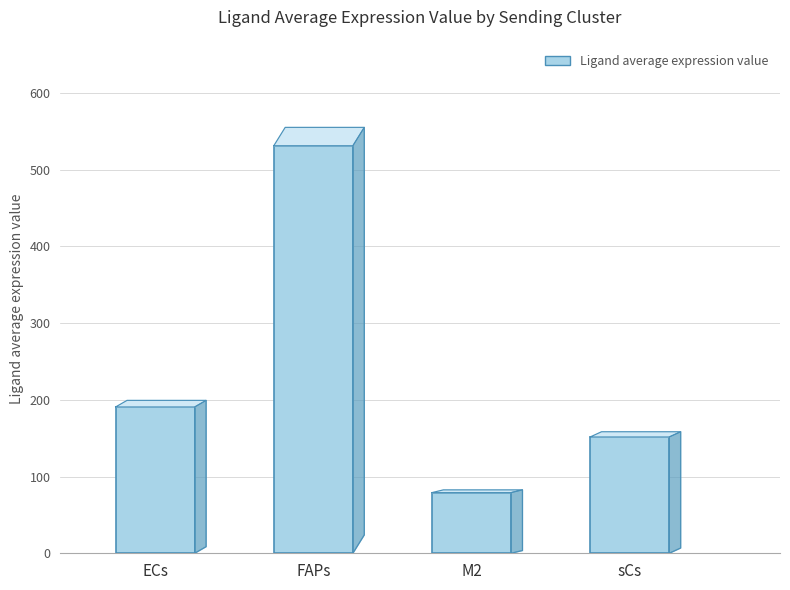

Which label corresponds to the smallest value in the chart?

M2